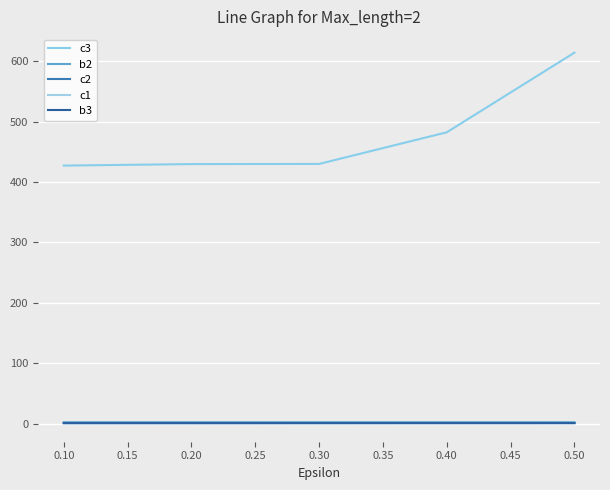

Count the number of categories in the chart.

5